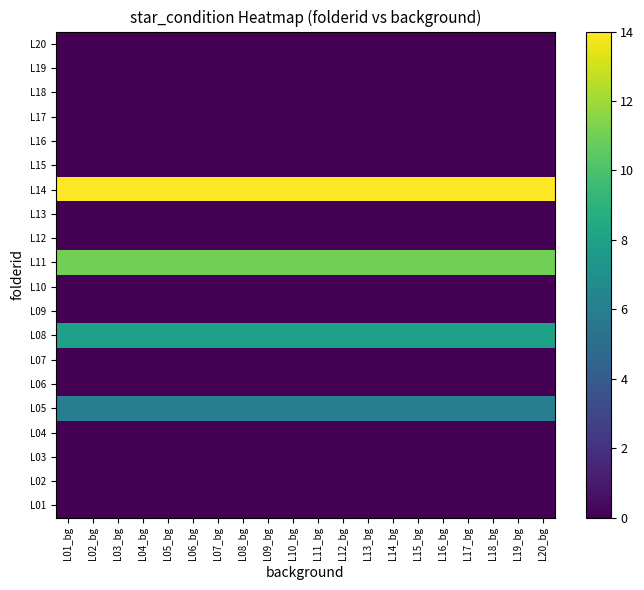

Reading left to right, transcribe all the data shown in this chart.

L01: L01_bg=0	L02_bg=0	L03_bg=0	L04_bg=0	L05_bg=0	L06_bg=0	L07_bg=0	L08_bg=0	L09_bg=0	L10_bg=0	L11_bg=0	L12_bg=0	L13_bg=0	L14_bg=0	L15_bg=0	L16_bg=0	L17_bg=0	L18_bg=0	L19_bg=0	L20_bg=0
L02: L01_bg=0	L02_bg=0	L03_bg=0	L04_bg=0	L05_bg=0	L06_bg=0	L07_bg=0	L08_bg=0	L09_bg=0	L10_bg=0	L11_bg=0	L12_bg=0	L13_bg=0	L14_bg=0	L15_bg=0	L16_bg=0	L17_bg=0	L18_bg=0	L19_bg=0	L20_bg=0
L03: L01_bg=0	L02_bg=0	L03_bg=0	L04_bg=0	L05_bg=0	L06_bg=0	L07_bg=0	L08_bg=0	L09_bg=0	L10_bg=0	L11_bg=0	L12_bg=0	L13_bg=0	L14_bg=0	L15_bg=0	L16_bg=0	L17_bg=0	L18_bg=0	L19_bg=0	L20_bg=0
L04: L01_bg=0	L02_bg=0	L03_bg=0	L04_bg=0	L05_bg=0	L06_bg=0	L07_bg=0	L08_bg=0	L09_bg=0	L10_bg=0	L11_bg=0	L12_bg=0	L13_bg=0	L14_bg=0	L15_bg=0	L16_bg=0	L17_bg=0	L18_bg=0	L19_bg=0	L20_bg=0
L05: L01_bg=6	L02_bg=6	L03_bg=6	L04_bg=6	L05_bg=6	L06_bg=6	L07_bg=6	L08_bg=6	L09_bg=6	L10_bg=6	L11_bg=6	L12_bg=6	L13_bg=6	L14_bg=6	L15_bg=6	L16_bg=6	L17_bg=6	L18_bg=6	L19_bg=6	L20_bg=6
L06: L01_bg=0	L02_bg=0	L03_bg=0	L04_bg=0	L05_bg=0	L06_bg=0	L07_bg=0	L08_bg=0	L09_bg=0	L10_bg=0	L11_bg=0	L12_bg=0	L13_bg=0	L14_bg=0	L15_bg=0	L16_bg=0	L17_bg=0	L18_bg=0	L19_bg=0	L20_bg=0
L07: L01_bg=0	L02_bg=0	L03_bg=0	L04_bg=0	L05_bg=0	L06_bg=0	L07_bg=0	L08_bg=0	L09_bg=0	L10_bg=0	L11_bg=0	L12_bg=0	L13_bg=0	L14_bg=0	L15_bg=0	L16_bg=0	L17_bg=0	L18_bg=0	L19_bg=0	L20_bg=0
L08: L01_bg=8	L02_bg=8	L03_bg=8	L04_bg=8	L05_bg=8	L06_bg=8	L07_bg=8	L08_bg=8	L09_bg=8	L10_bg=8	L11_bg=8	L12_bg=8	L13_bg=8	L14_bg=8	L15_bg=8	L16_bg=8	L17_bg=8	L18_bg=8	L19_bg=8	L20_bg=8
L09: L01_bg=0	L02_bg=0	L03_bg=0	L04_bg=0	L05_bg=0	L06_bg=0	L07_bg=0	L08_bg=0	L09_bg=0	L10_bg=0	L11_bg=0	L12_bg=0	L13_bg=0	L14_bg=0	L15_bg=0	L16_bg=0	L17_bg=0	L18_bg=0	L19_bg=0	L20_bg=0
L10: L01_bg=0	L02_bg=0	L03_bg=0	L04_bg=0	L05_bg=0	L06_bg=0	L07_bg=0	L08_bg=0	L09_bg=0	L10_bg=0	L11_bg=0	L12_bg=0	L13_bg=0	L14_bg=0	L15_bg=0	L16_bg=0	L17_bg=0	L18_bg=0	L19_bg=0	L20_bg=0
L11: L01_bg=11	L02_bg=11	L03_bg=11	L04_bg=11	L05_bg=11	L06_bg=11	L07_bg=11	L08_bg=11	L09_bg=11	L10_bg=11	L11_bg=11	L12_bg=11	L13_bg=11	L14_bg=11	L15_bg=11	L16_bg=11	L17_bg=11	L18_bg=11	L19_bg=11	L20_bg=11
L12: L01_bg=0	L02_bg=0	L03_bg=0	L04_bg=0	L05_bg=0	L06_bg=0	L07_bg=0	L08_bg=0	L09_bg=0	L10_bg=0	L11_bg=0	L12_bg=0	L13_bg=0	L14_bg=0	L15_bg=0	L16_bg=0	L17_bg=0	L18_bg=0	L19_bg=0	L20_bg=0
L13: L01_bg=0	L02_bg=0	L03_bg=0	L04_bg=0	L05_bg=0	L06_bg=0	L07_bg=0	L08_bg=0	L09_bg=0	L10_bg=0	L11_bg=0	L12_bg=0	L13_bg=0	L14_bg=0	L15_bg=0	L16_bg=0	L17_bg=0	L18_bg=0	L19_bg=0	L20_bg=0
L14: L01_bg=14	L02_bg=14	L03_bg=14	L04_bg=14	L05_bg=14	L06_bg=14	L07_bg=14	L08_bg=14	L09_bg=14	L10_bg=14	L11_bg=14	L12_bg=14	L13_bg=14	L14_bg=14	L15_bg=14	L16_bg=14	L17_bg=14	L18_bg=14	L19_bg=14	L20_bg=14
L15: L01_bg=0	L02_bg=0	L03_bg=0	L04_bg=0	L05_bg=0	L06_bg=0	L07_bg=0	L08_bg=0	L09_bg=0	L10_bg=0	L11_bg=0	L12_bg=0	L13_bg=0	L14_bg=0	L15_bg=0	L16_bg=0	L17_bg=0	L18_bg=0	L19_bg=0	L20_bg=0
L16: L01_bg=0	L02_bg=0	L03_bg=0	L04_bg=0	L05_bg=0	L06_bg=0	L07_bg=0	L08_bg=0	L09_bg=0	L10_bg=0	L11_bg=0	L12_bg=0	L13_bg=0	L14_bg=0	L15_bg=0	L16_bg=0	L17_bg=0	L18_bg=0	L19_bg=0	L20_bg=0
L17: L01_bg=0	L02_bg=0	L03_bg=0	L04_bg=0	L05_bg=0	L06_bg=0	L07_bg=0	L08_bg=0	L09_bg=0	L10_bg=0	L11_bg=0	L12_bg=0	L13_bg=0	L14_bg=0	L15_bg=0	L16_bg=0	L17_bg=0	L18_bg=0	L19_bg=0	L20_bg=0
L18: L01_bg=0	L02_bg=0	L03_bg=0	L04_bg=0	L05_bg=0	L06_bg=0	L07_bg=0	L08_bg=0	L09_bg=0	L10_bg=0	L11_bg=0	L12_bg=0	L13_bg=0	L14_bg=0	L15_bg=0	L16_bg=0	L17_bg=0	L18_bg=0	L19_bg=0	L20_bg=0
L19: L01_bg=0	L02_bg=0	L03_bg=0	L04_bg=0	L05_bg=0	L06_bg=0	L07_bg=0	L08_bg=0	L09_bg=0	L10_bg=0	L11_bg=0	L12_bg=0	L13_bg=0	L14_bg=0	L15_bg=0	L16_bg=0	L17_bg=0	L18_bg=0	L19_bg=0	L20_bg=0
L20: L01_bg=0	L02_bg=0	L03_bg=0	L04_bg=0	L05_bg=0	L06_bg=0	L07_bg=0	L08_bg=0	L09_bg=0	L10_bg=0	L11_bg=0	L12_bg=0	L13_bg=0	L14_bg=0	L15_bg=0	L16_bg=0	L17_bg=0	L18_bg=0	L19_bg=0	L20_bg=0